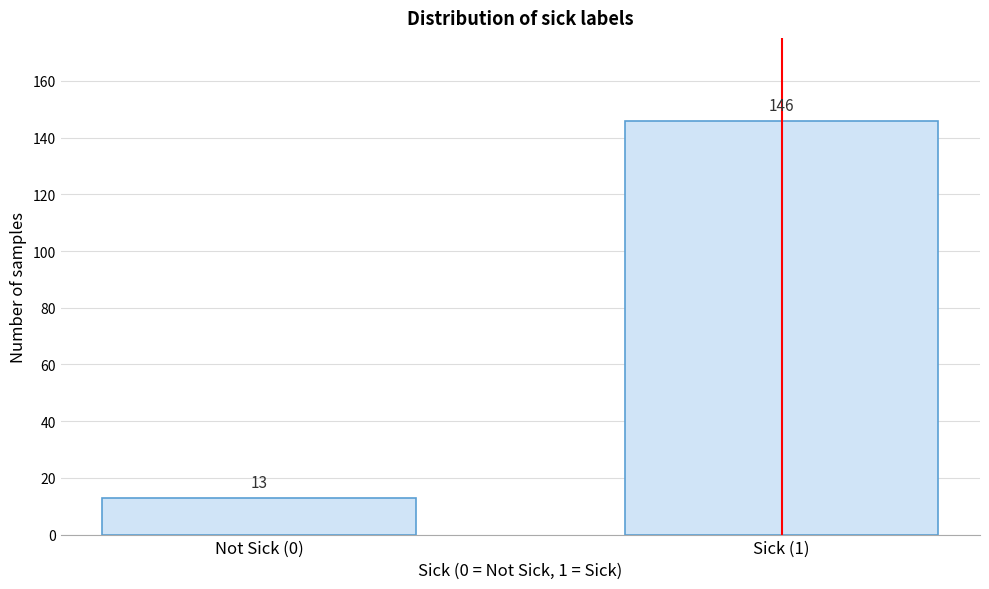

Reading left to right, transcribe all the data shown in this chart.

Not Sick (0)=13	Sick (1)=146